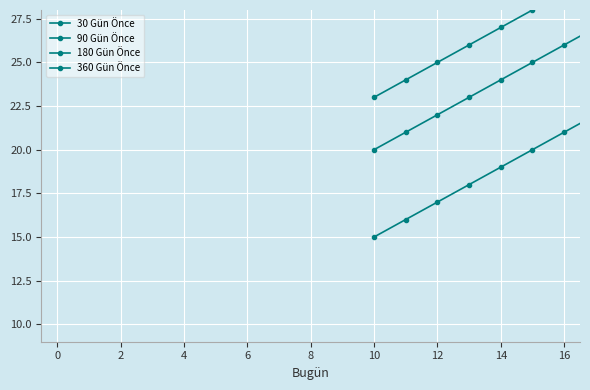

What is the label of the 5th point from the right?

14